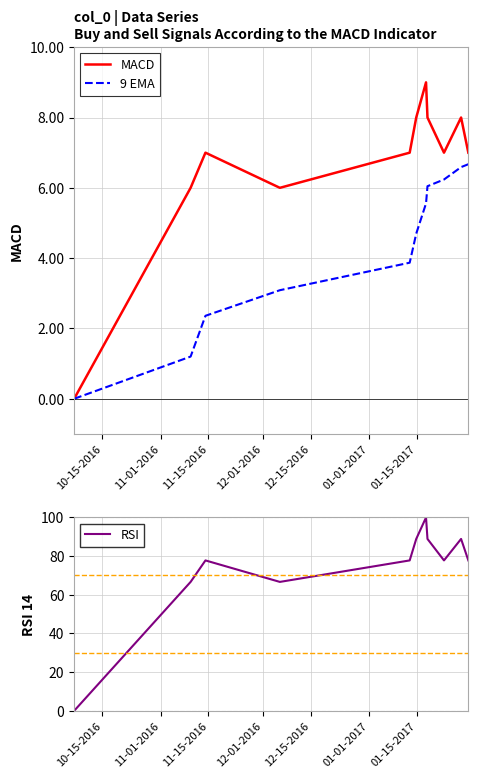

What is the value of the RSI point at the 7th from the left?

100.0